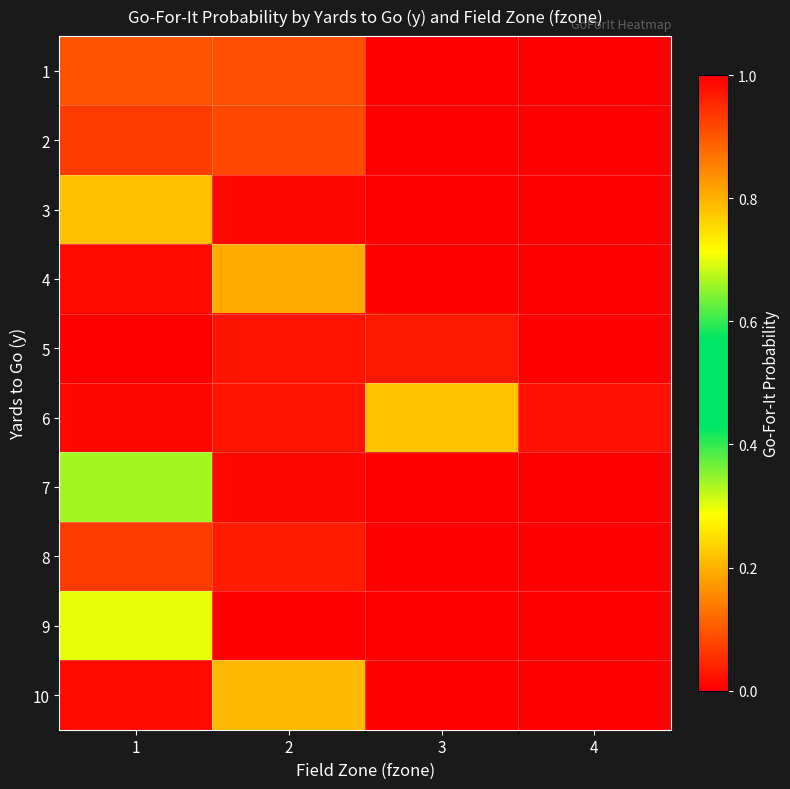

Which label corresponds to the largest value in the chart?

1